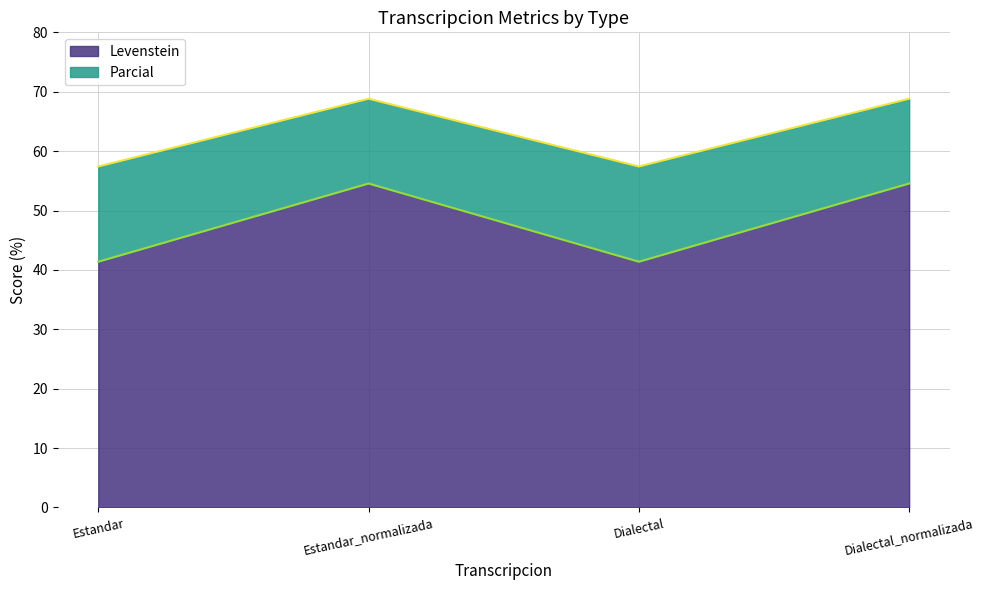

Which series has the largest range (max minus min)?

Levenstein